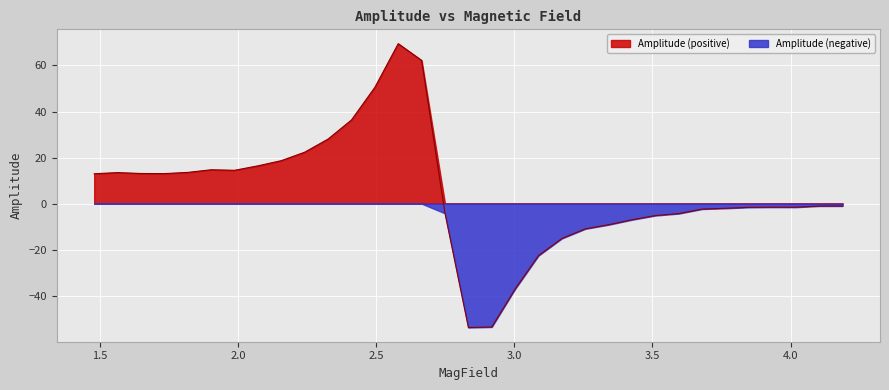

At which category does the chart reach its peak across all series?

2.5803